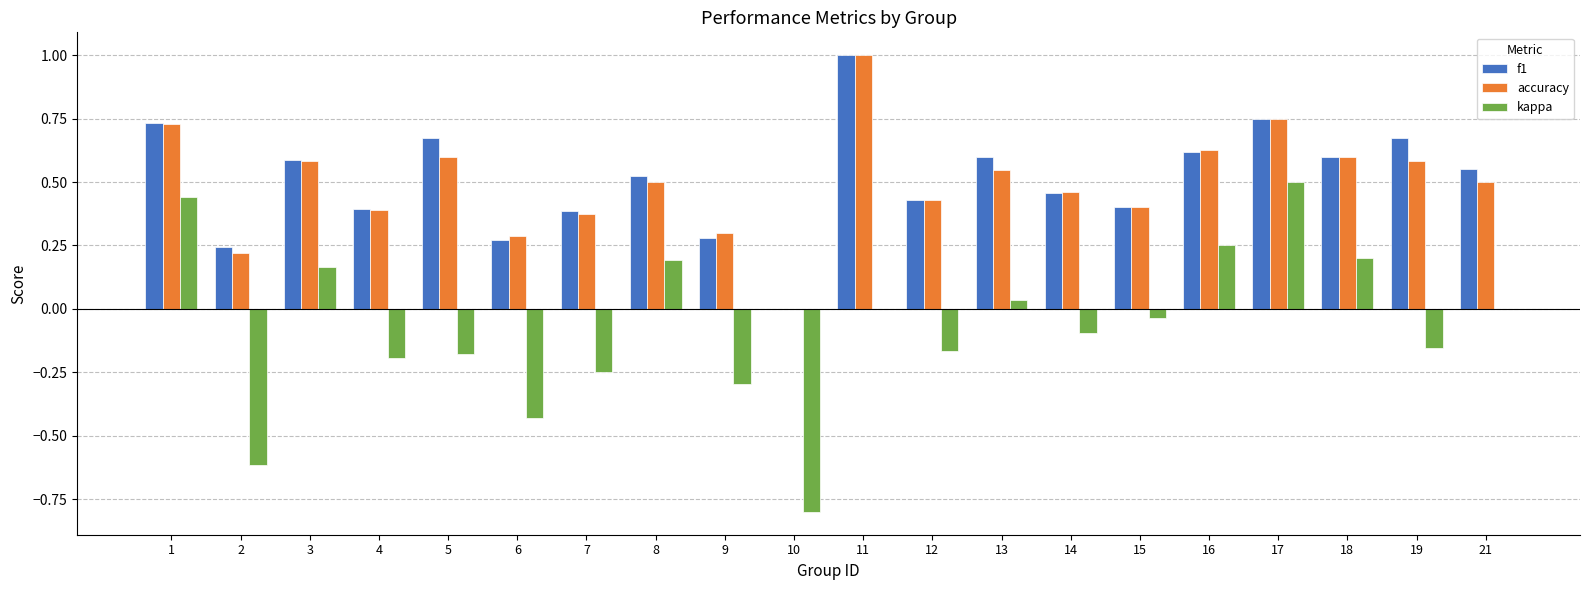

What is the sum of all kappa values?

-1.4